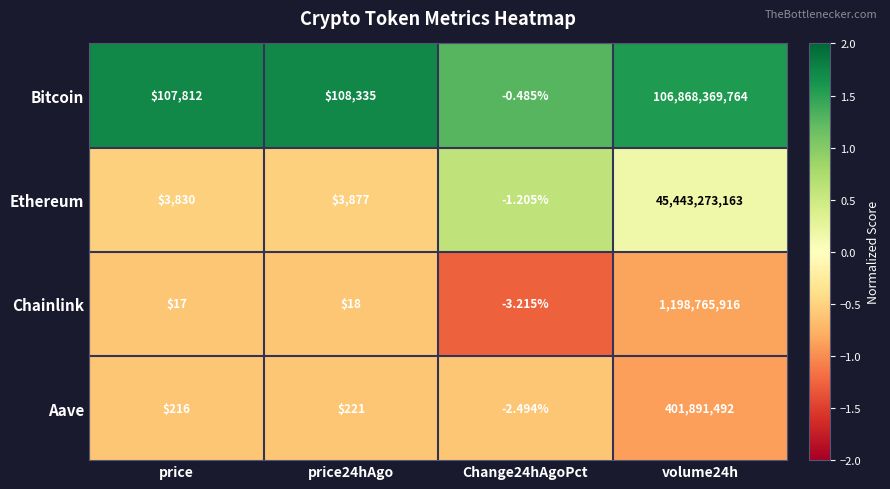

At which category does the chart reach its peak across all series?

volume24h